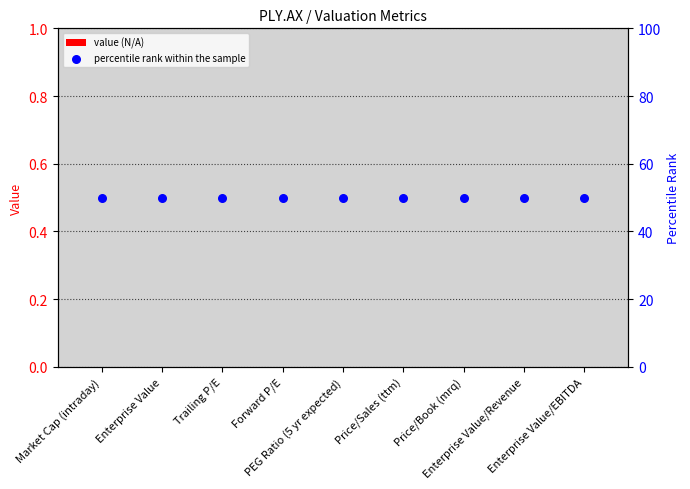

What are all the series names shown in the legend?

value (N/A), percentile rank within the sample